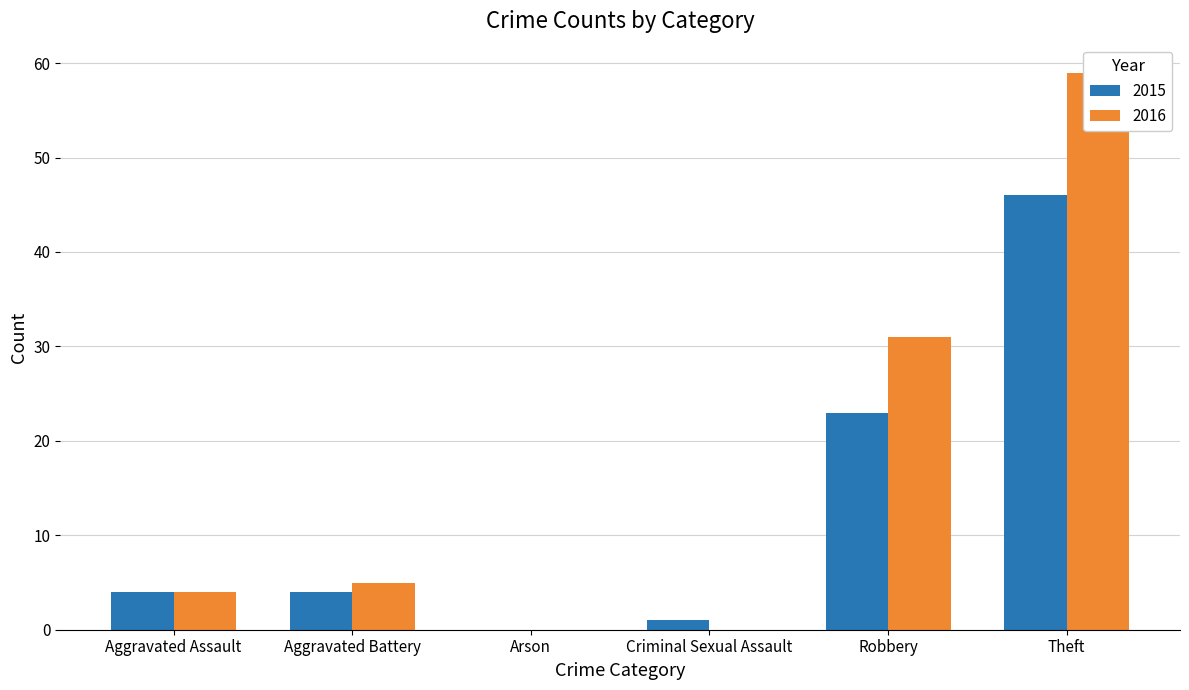

How many data points in 2015 are less than 4?

2